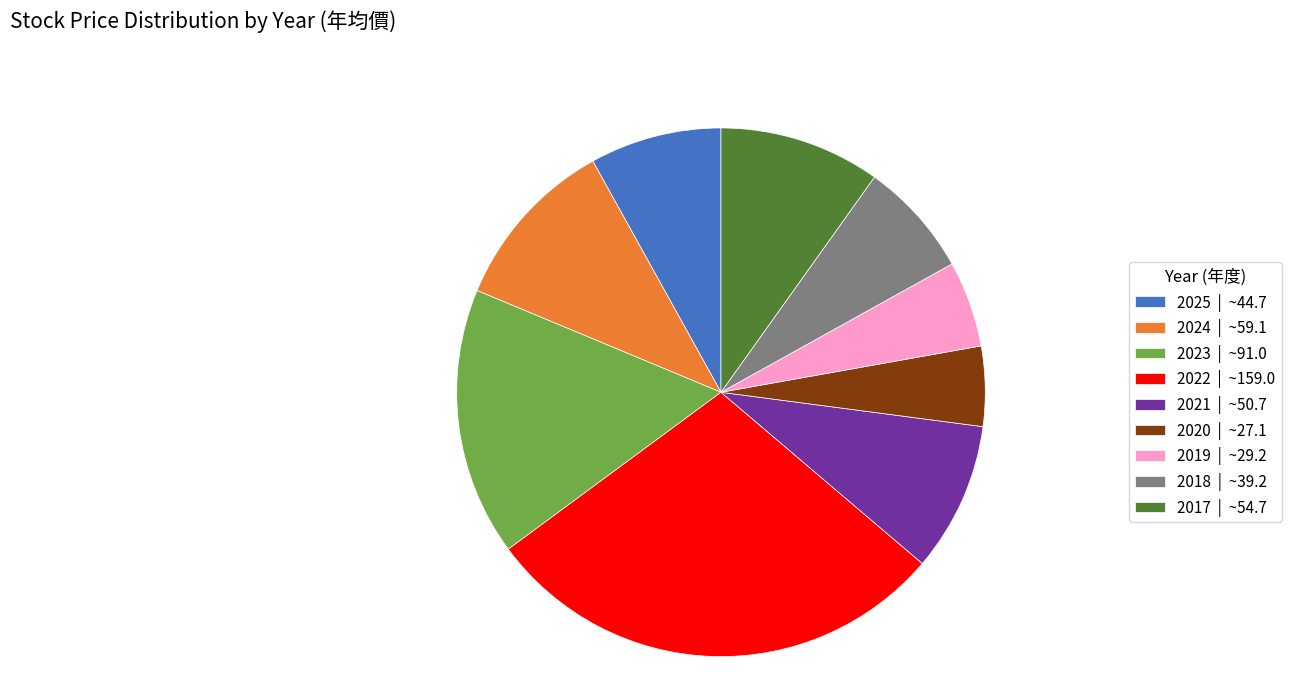

True or false: 2020 accounts for 5% of the total.

True